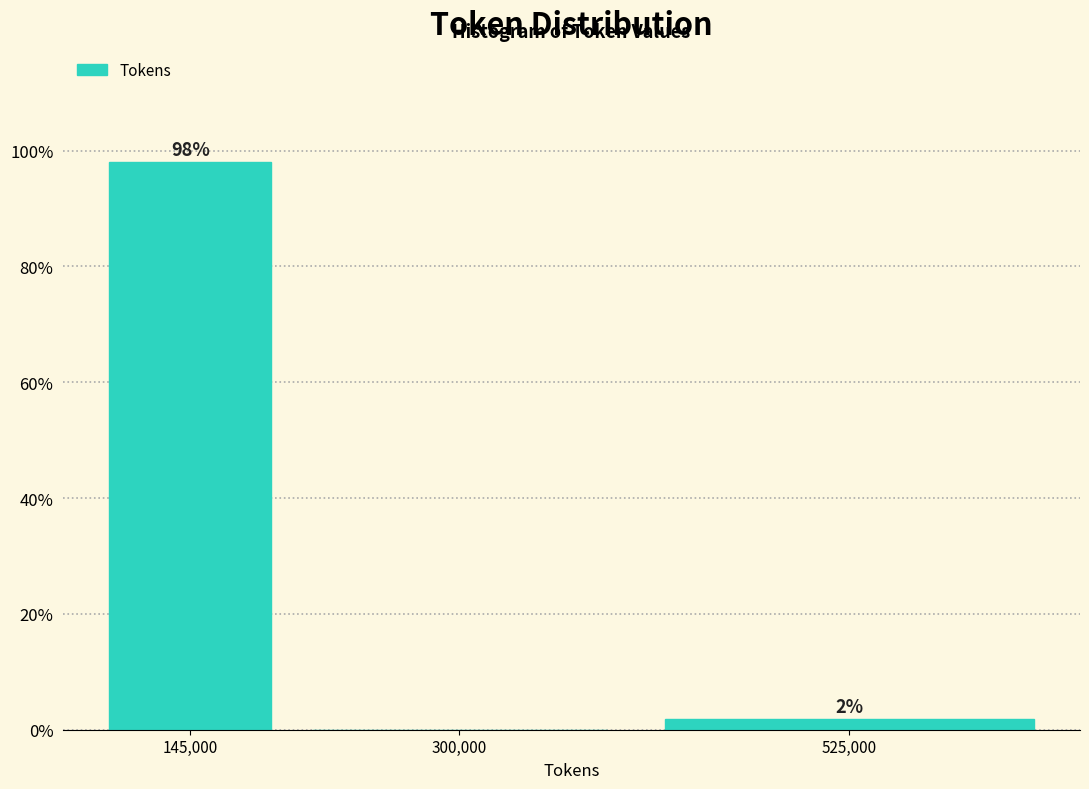

True or false: the data shows 98.1 at 145,000.

True